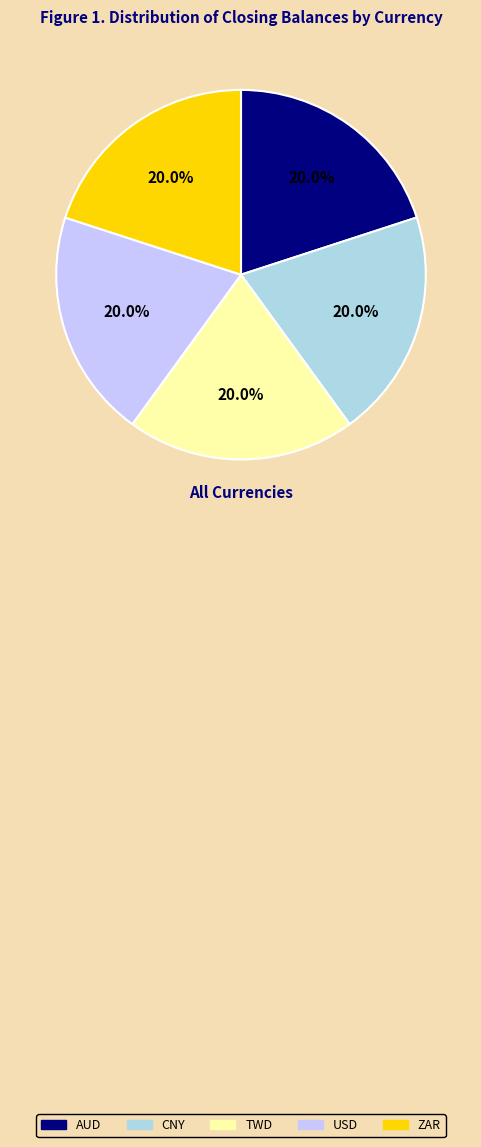

To the nearest percent, what is the combined percentage of ZAR and AUD?

40%